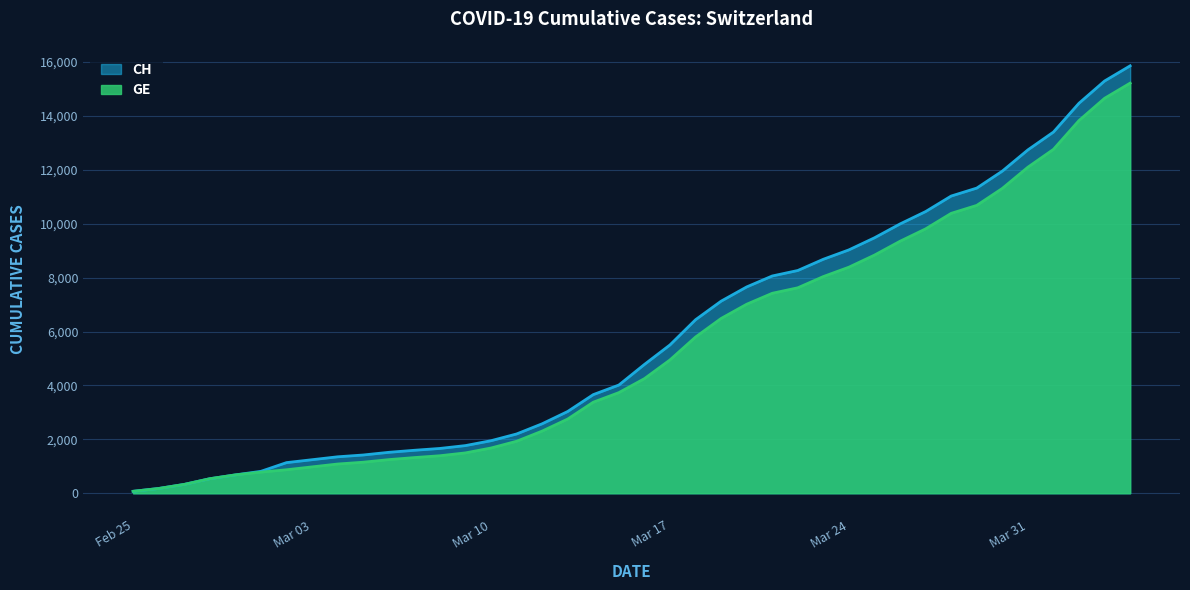

What are all the series names shown in the legend?

CH, GE